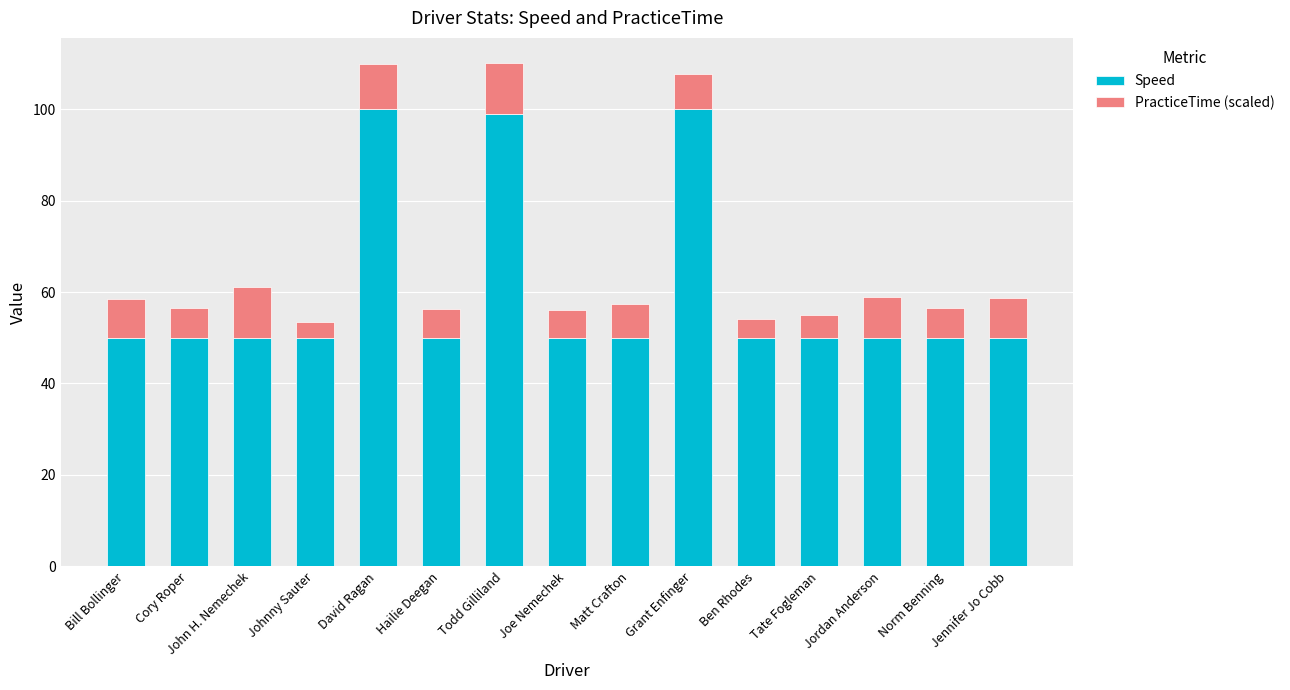

What is the difference between the maximum and second lowest values in the Speed series?

50.0